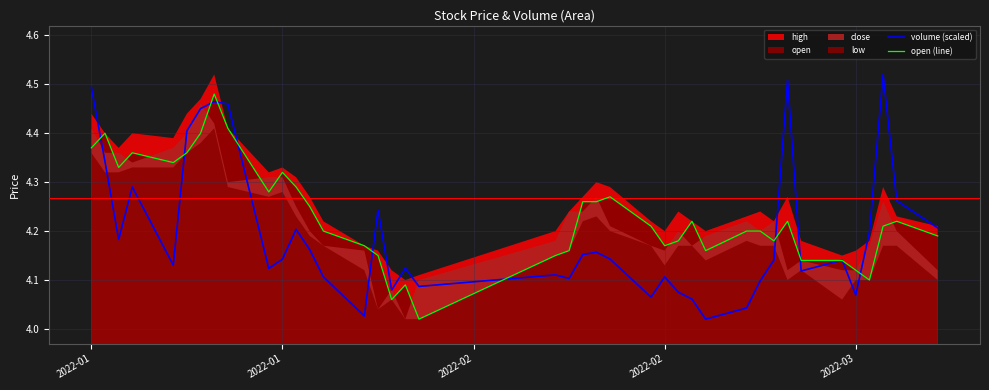

What is the value of the volume (scaled) point at the 35th from the left?

4.1